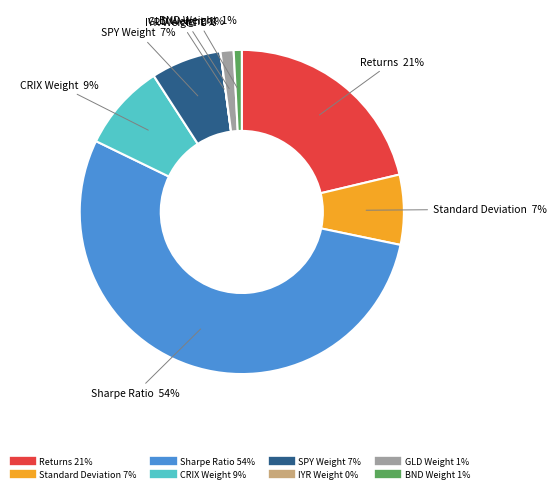

Combined, do Sharpe Ratio and BND Weight account for over 50%?

Yes